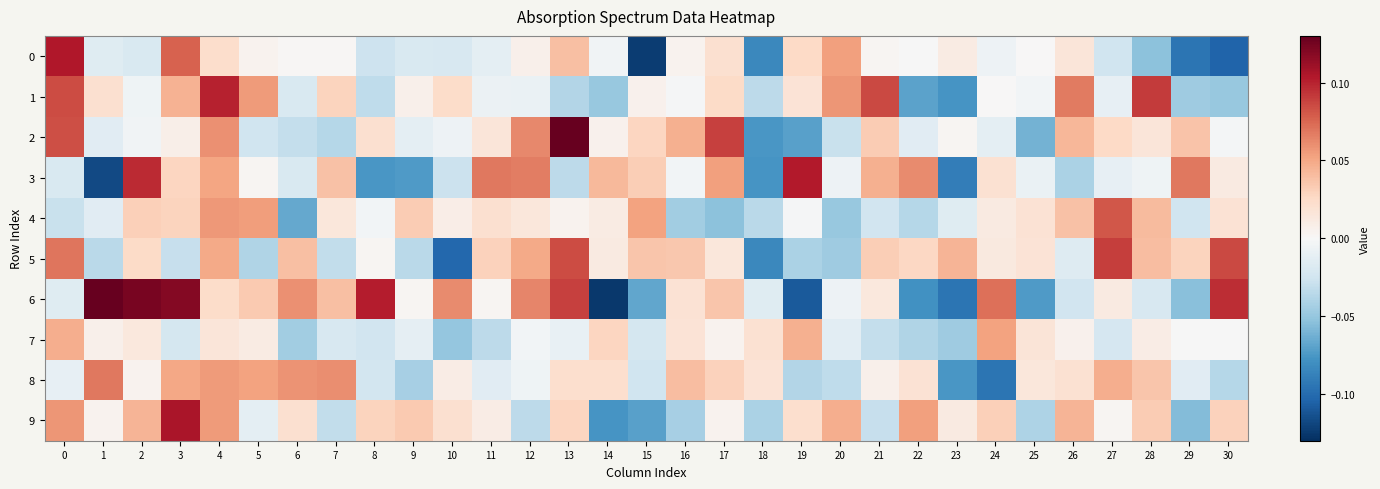

List the series in order of their peak value, lowest first.

7, 8, 4, 5, 1, 3, 0, 9, 2, 6